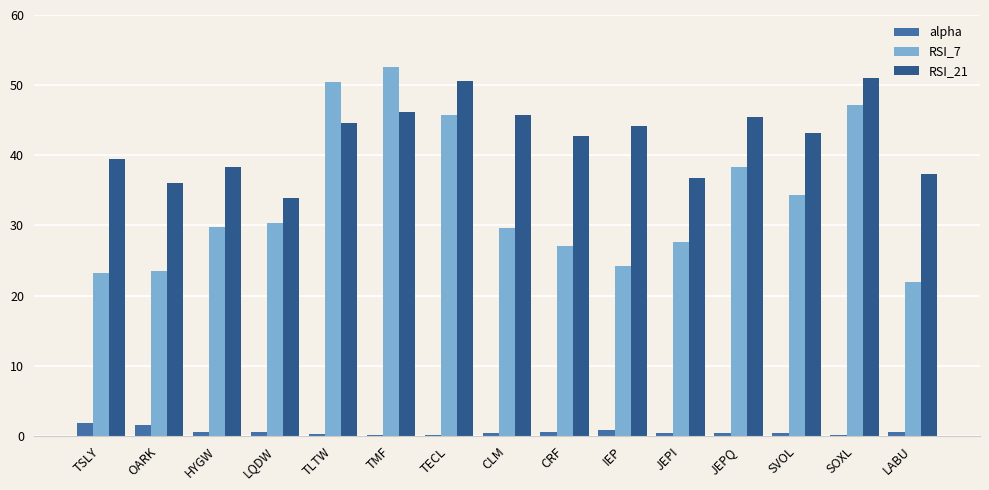

What is the sum of all RSI_7 values?

505.9